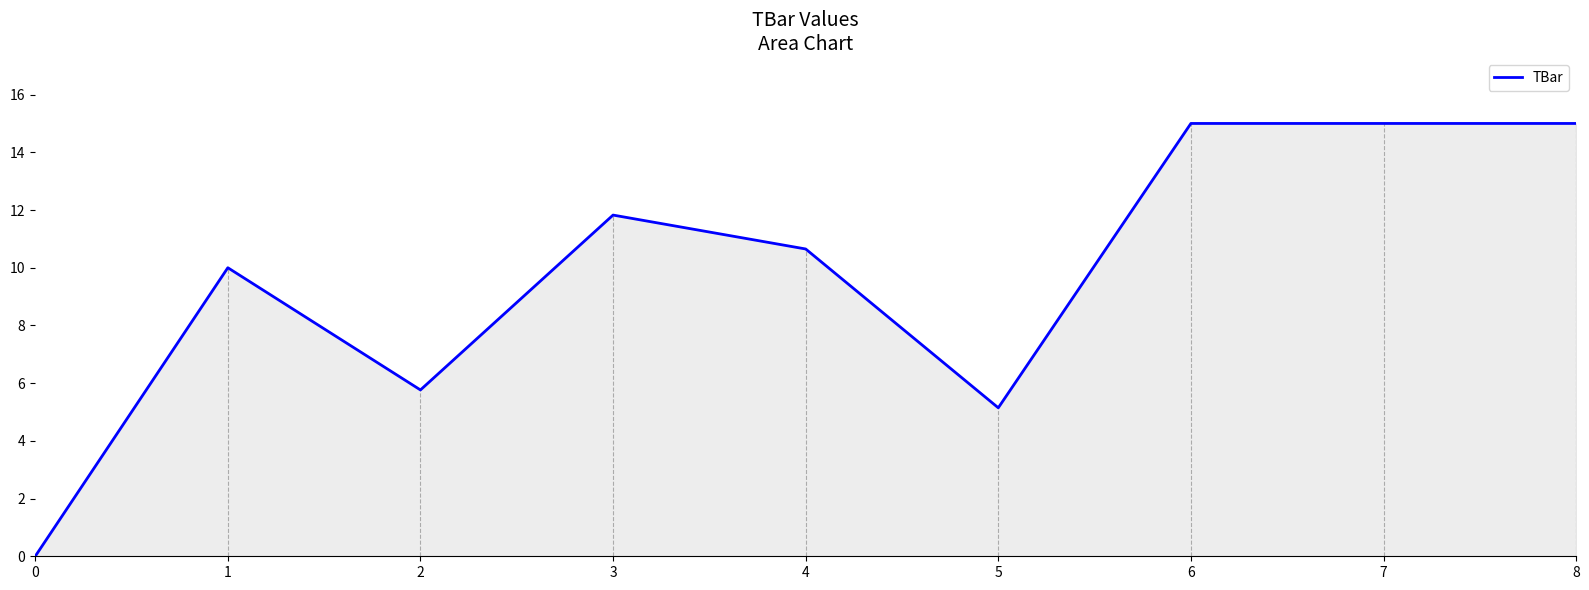

Does the chart have visible grid lines?

No